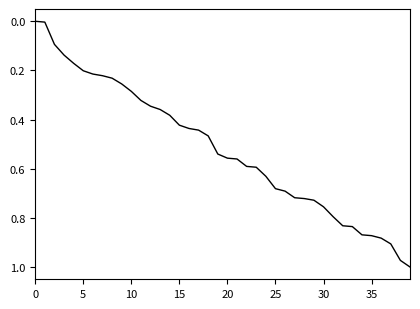

How many lines are shown in the chart?

1